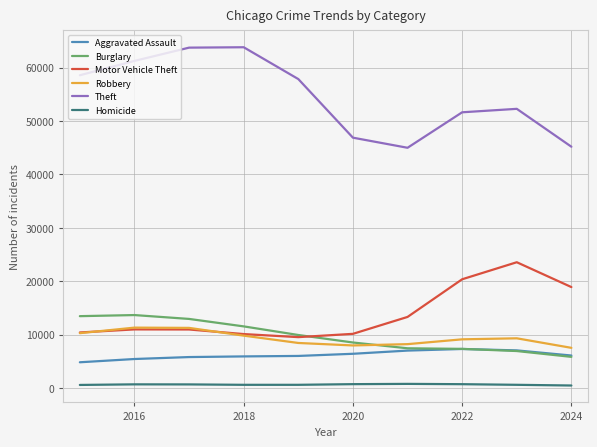

Does the chart display data point markers on the line(s)?

No